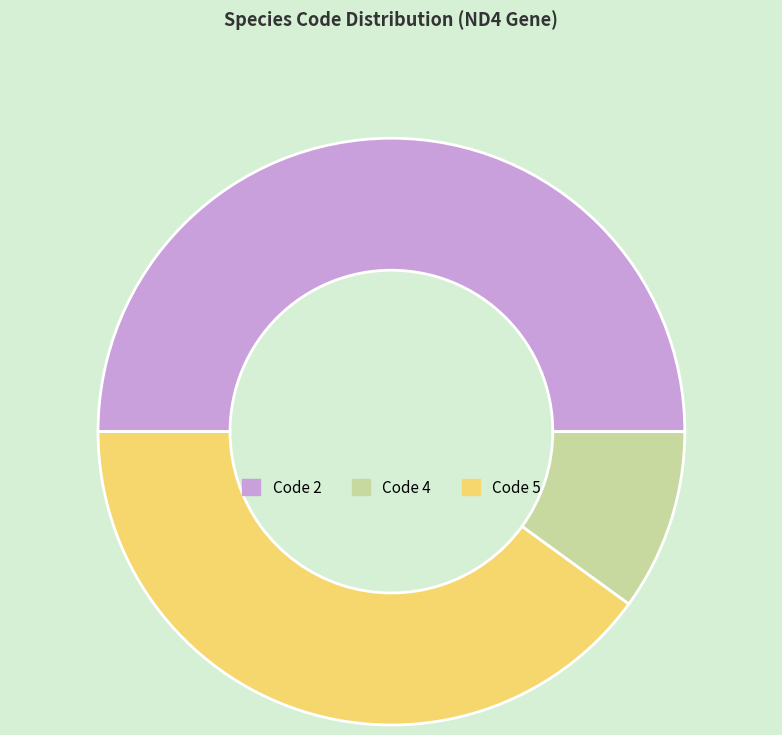

Which has a higher value, Code 4 or Code 2?

Code 2